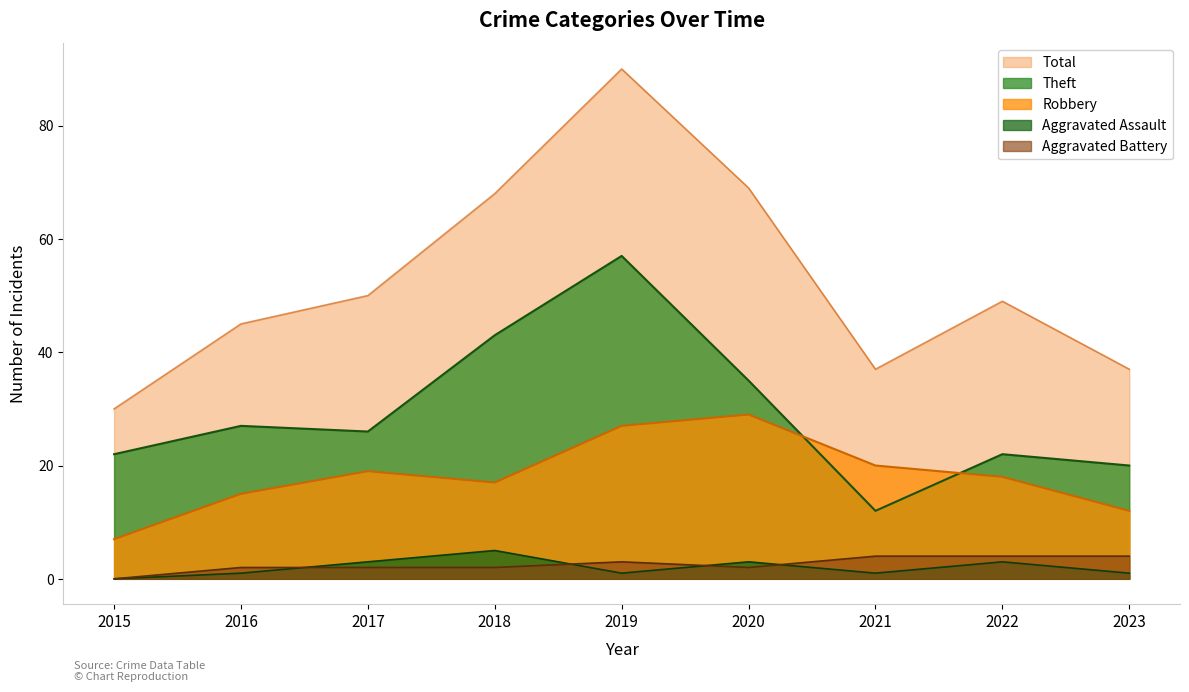

True or false: Robbery and Aggravated Battery cross at least once.

False